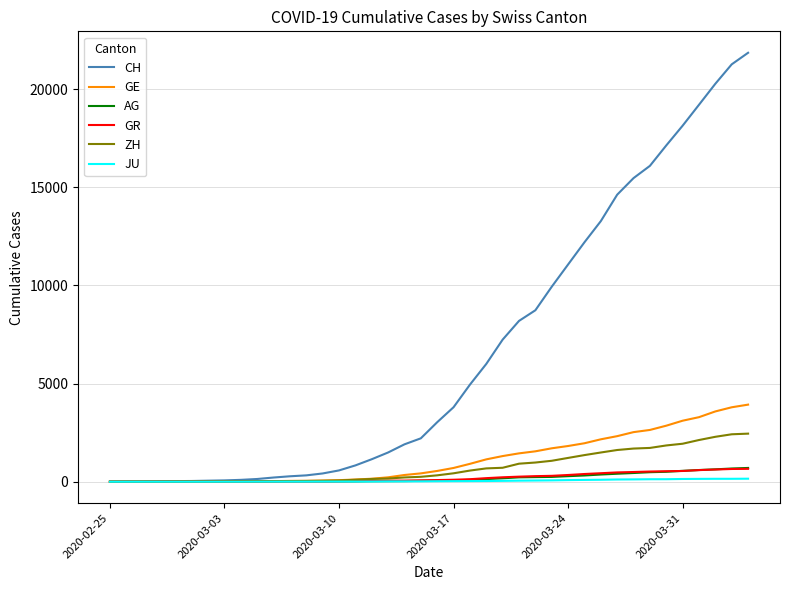

What is the sum of all CH values?

262350